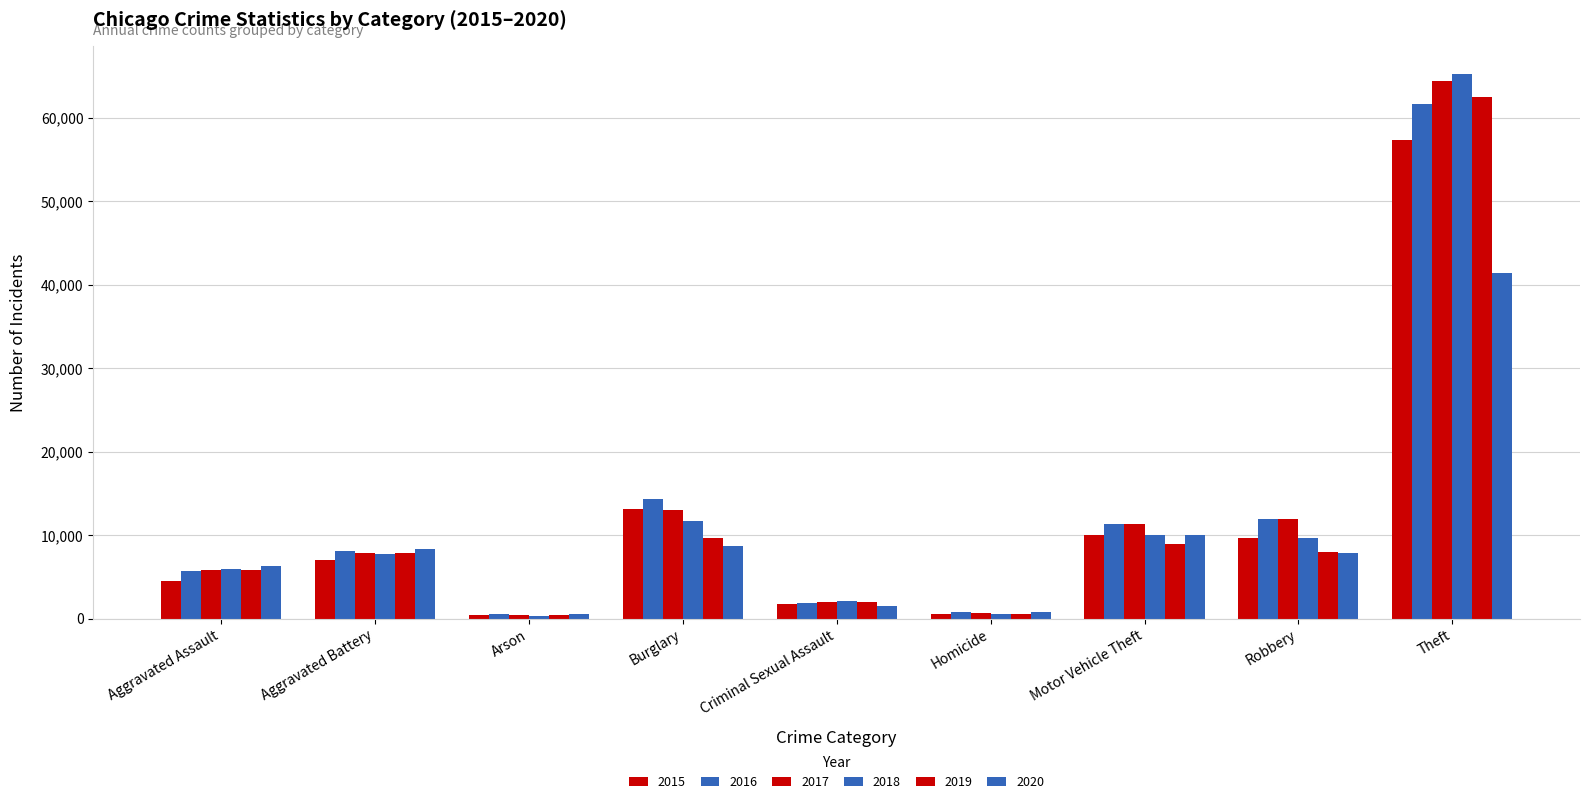

At which label does 2018 first exceed 7734?

Burglary